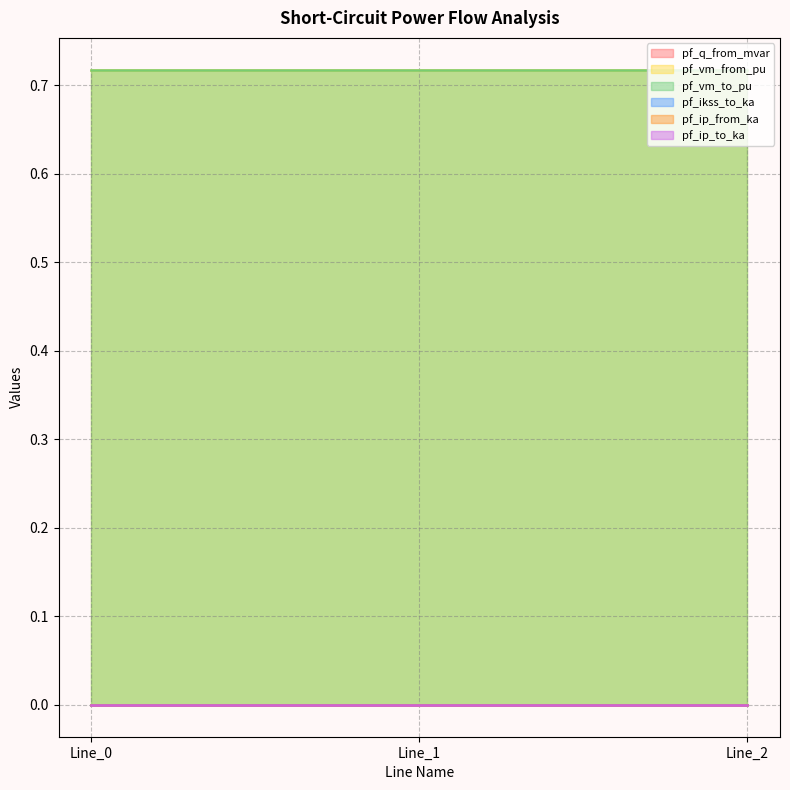

List the series in order of their peak value, lowest first.

pf_ikss_to_ka, pf_ip_from_ka, pf_ip_to_ka, pf_q_from_mvar, pf_vm_from_pu, pf_vm_to_pu